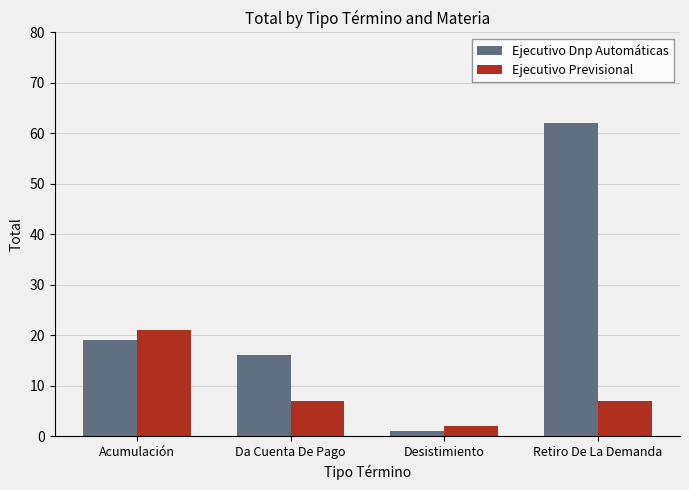

Rank the series by their maximum value, from lowest to highest.

Ejecutivo Previsional, Ejecutivo Dnp Automáticas